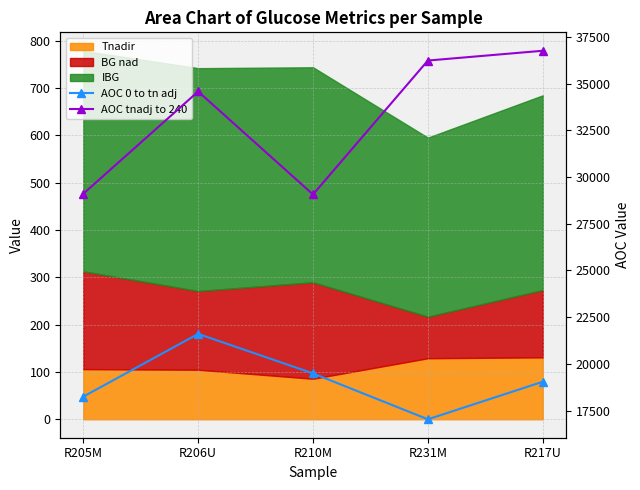

Between R205M and R206U, which series saw the biggest shift?

AOC tnadj to 240